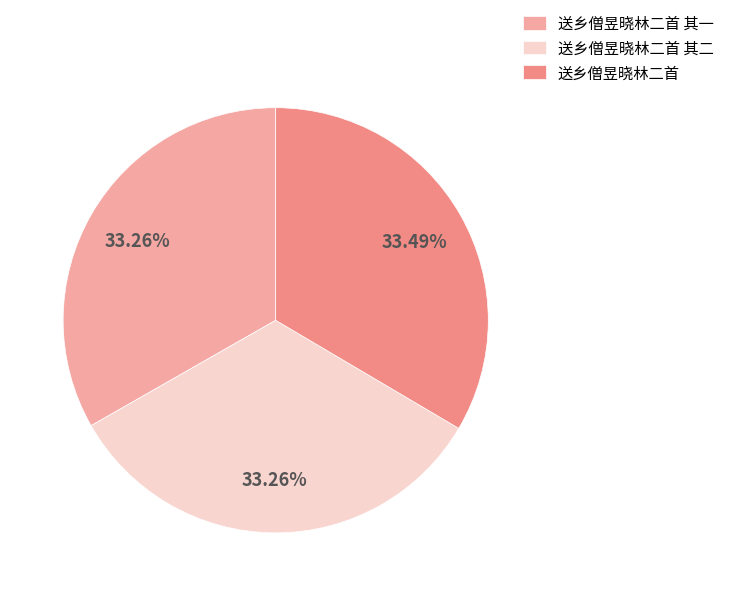

Is 送乡僧昱晓林二首 其二 the majority of the pie?

No